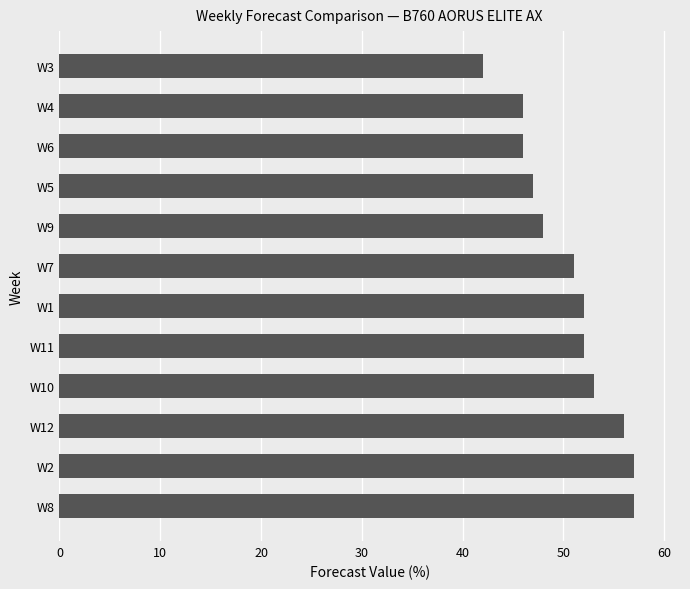

How many bars are there in total?

12